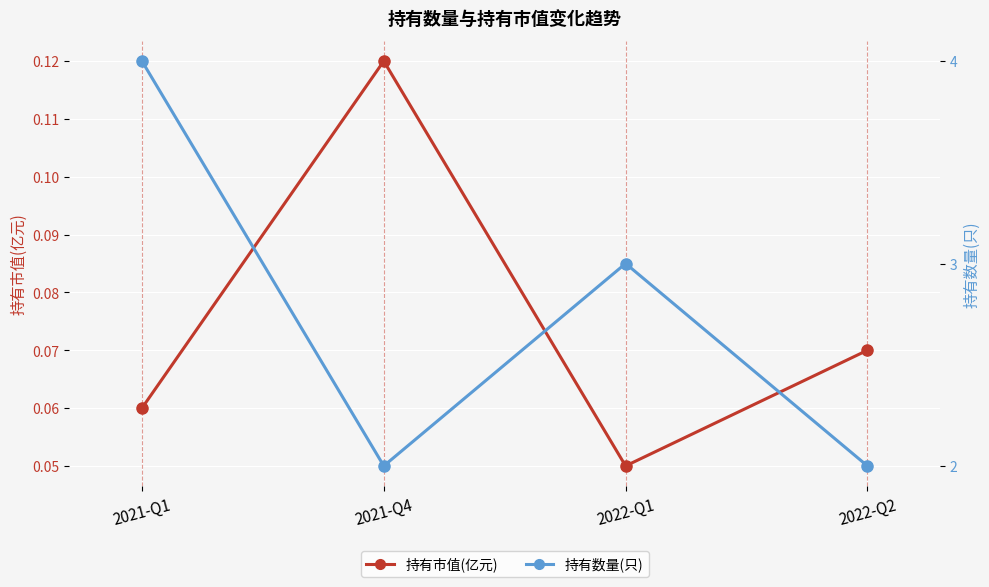

What are all the series names shown in the legend?

持有市值(亿元), 持有数量(只)